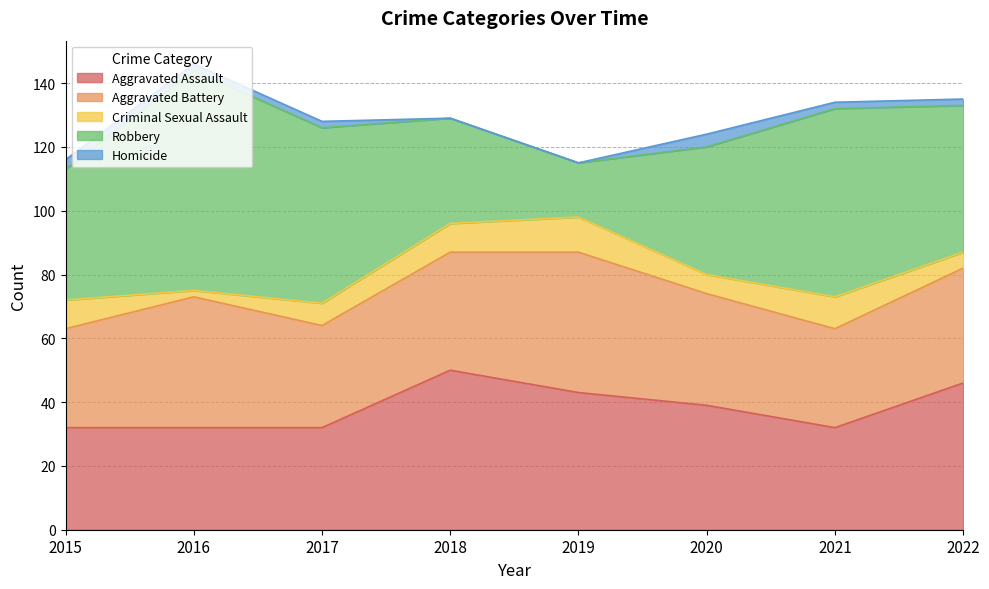

What is the average value of the Homicide series?

2